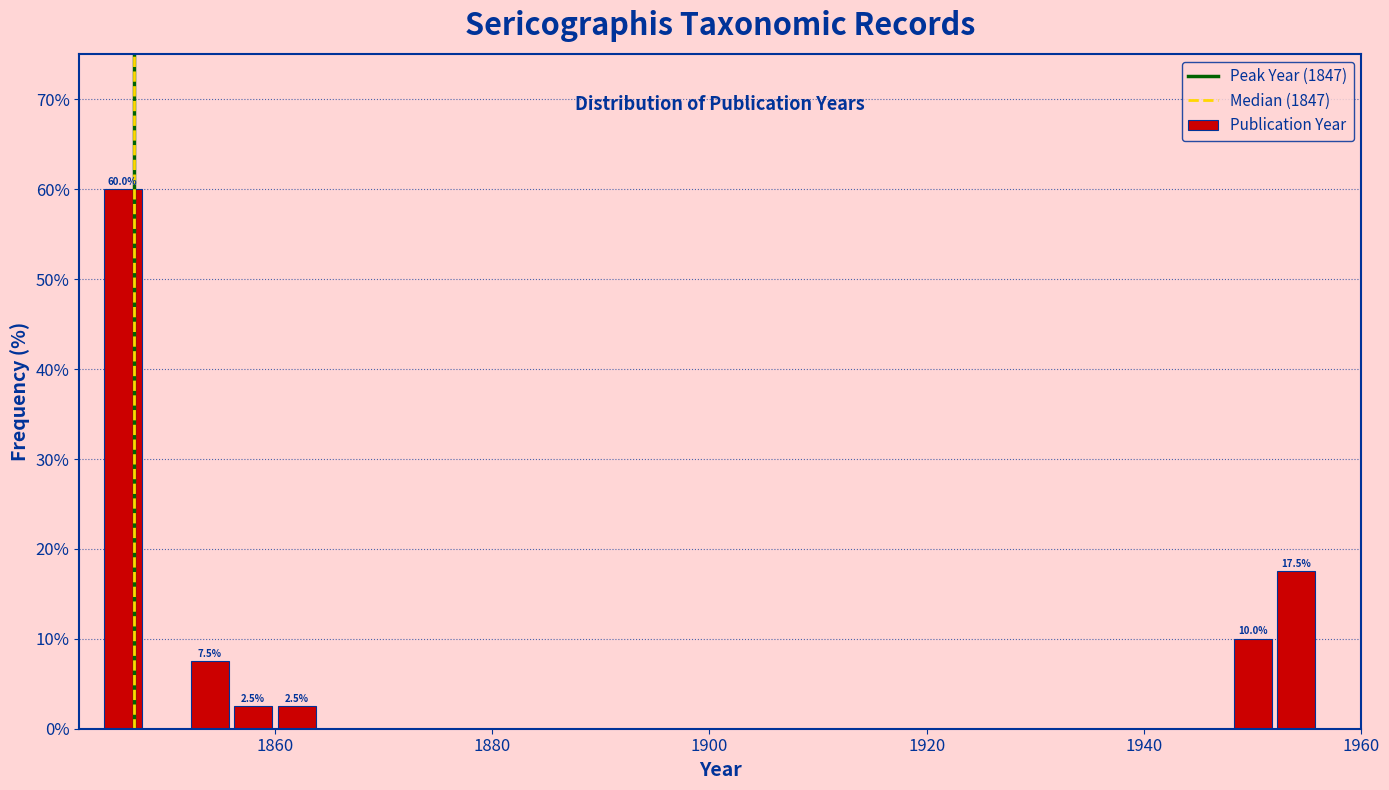

Around what value on the x-axis is the tallest bar? Give the approximate position of its centre, as read against the axis.

1846